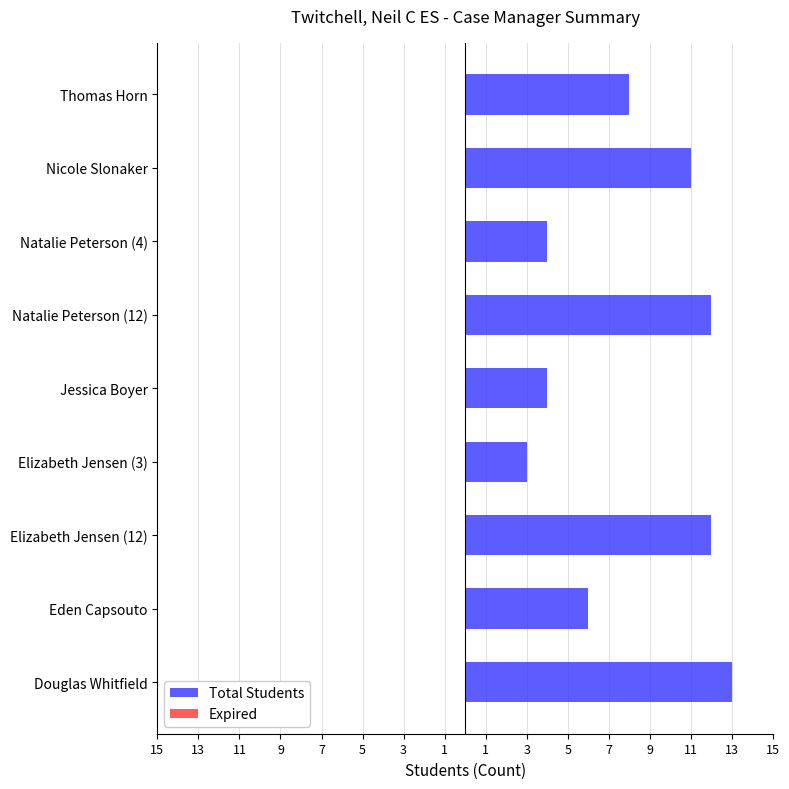

Does the chart contain any negative values?

No